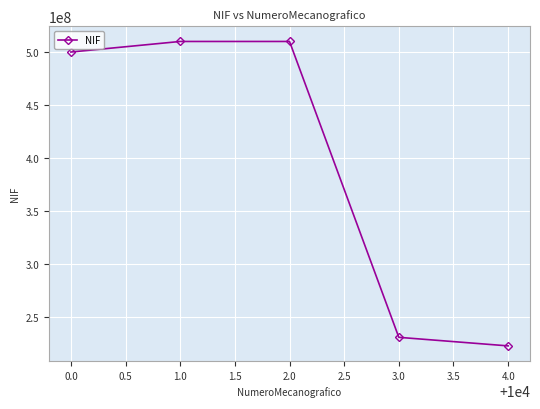

How many lines are shown in the chart?

1